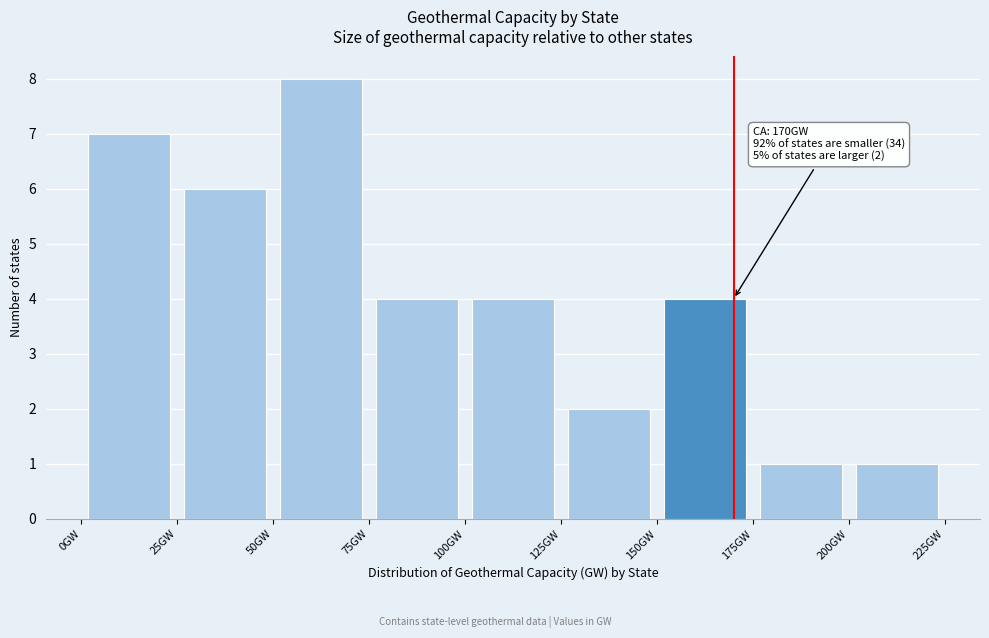

Which range on the x-axis has the tallest bar?

50 to 75